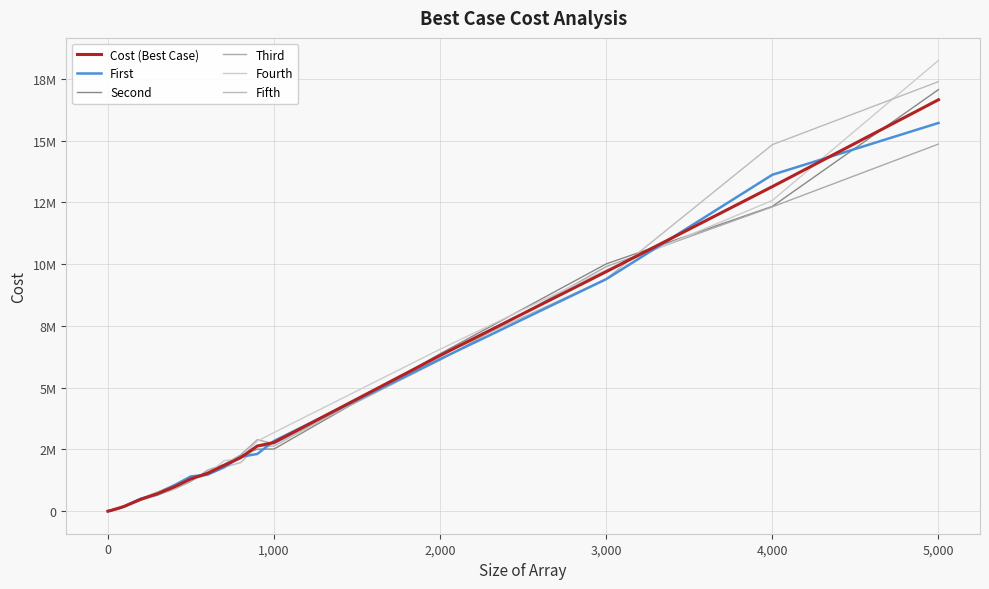

Is this an area chart (filled region under the line)?

No